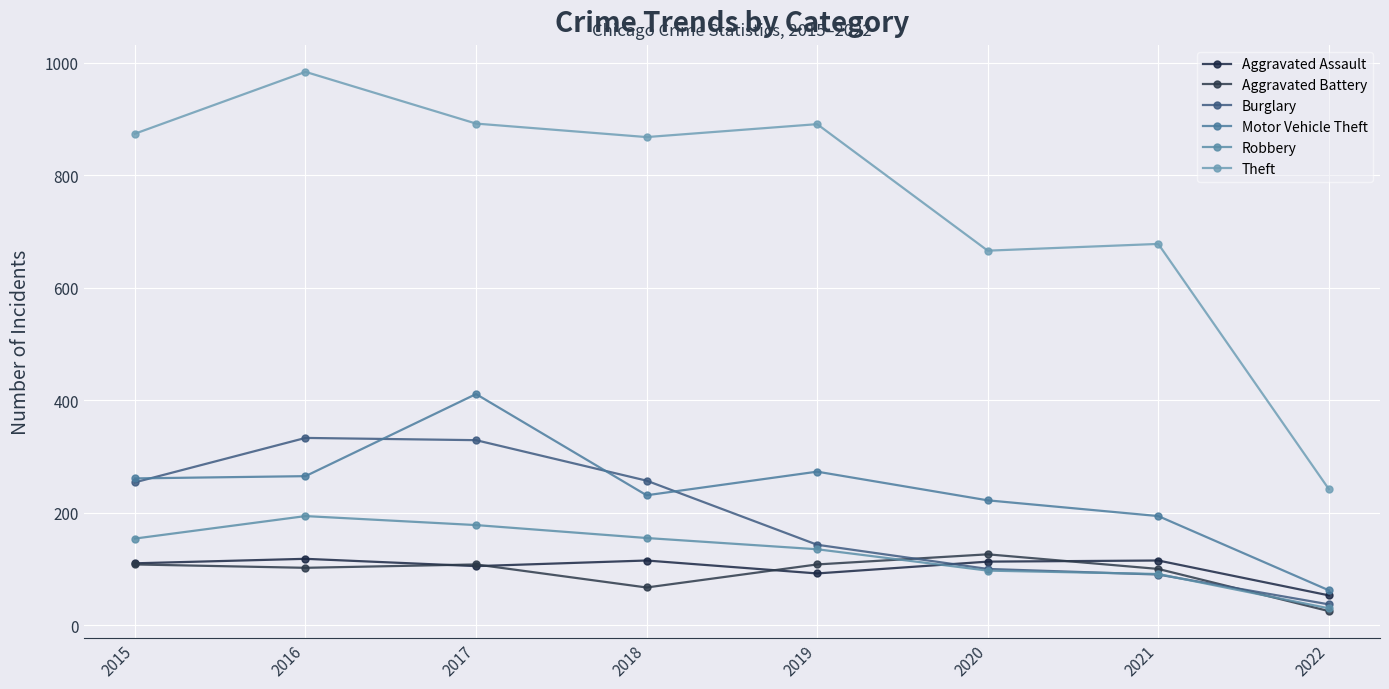

True or false: Robbery and Theft cross at least once.

False